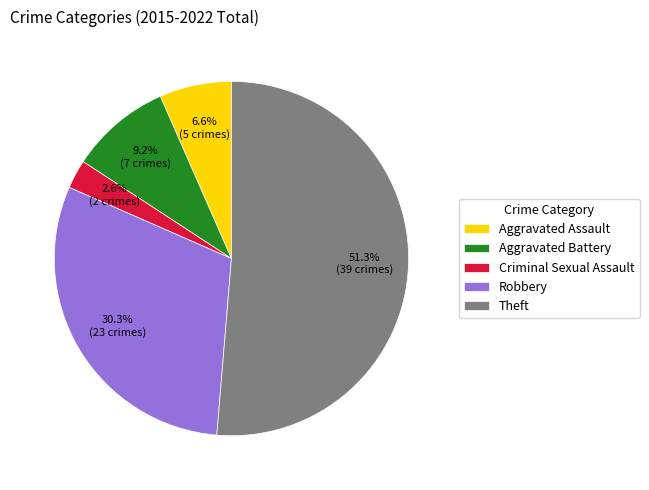

How much of the chart is everything except Criminal Sexual Assault?

97.4%